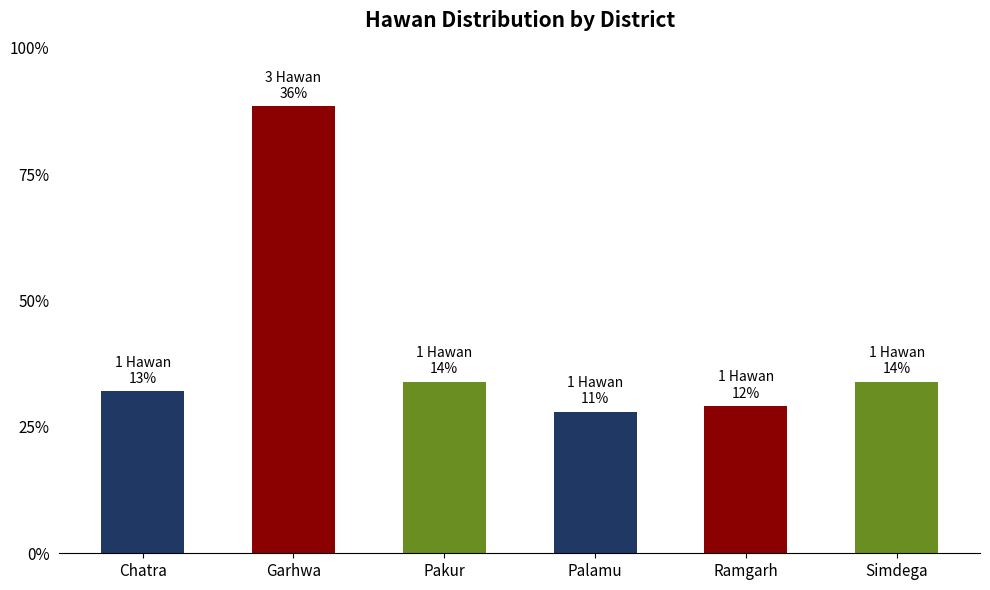

List the labels in order of value, largest first.

Garhwa, Pakur, Simdega, Chatra, Ramgarh, Palamu